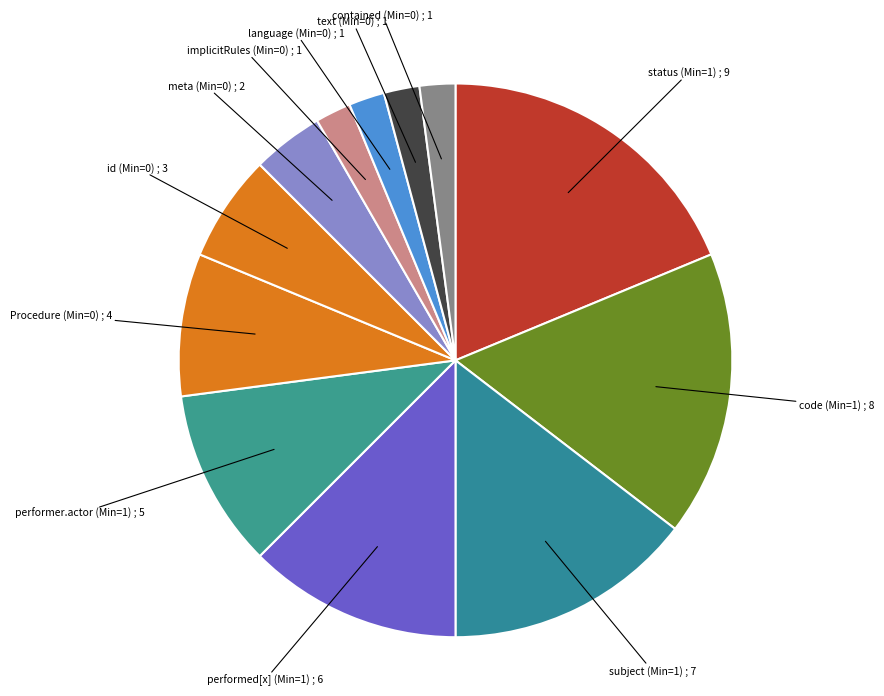

Which category has the smallest portion of the pie?

Procedure.implicitRules (Min=0)